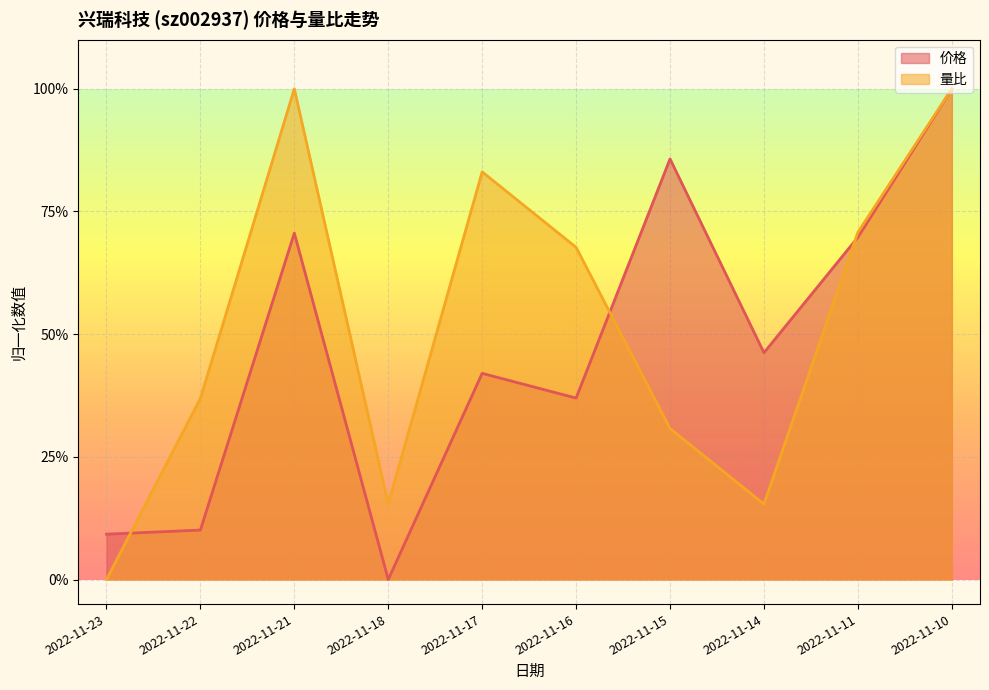

How many times do 价格 and 量比 cross each other?

3